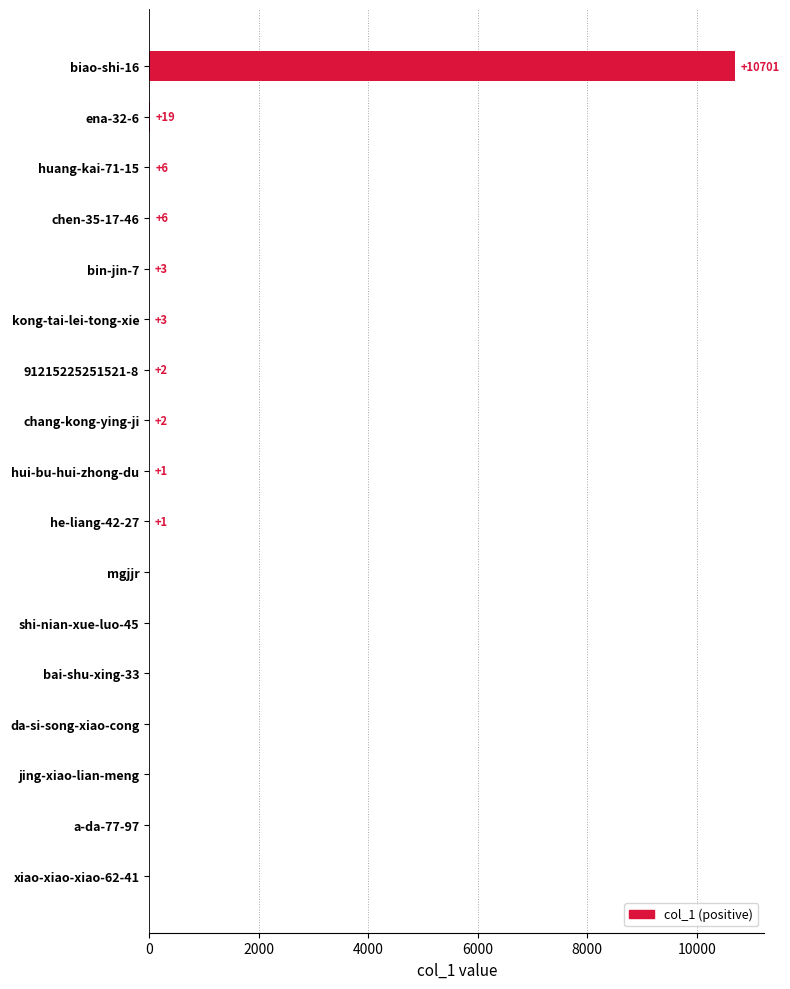

The chart shows a value of 0 at bai-shu-xing-33. True or false?

True